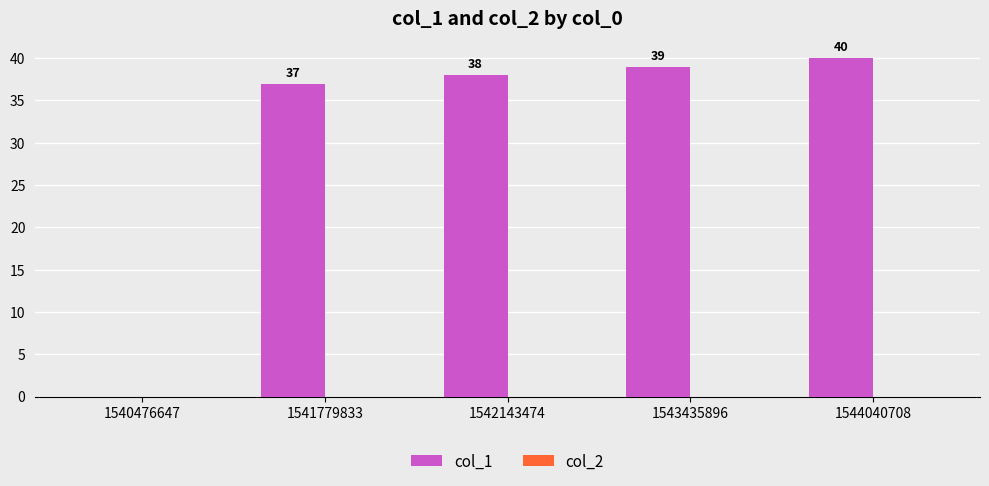

What is the ratio of the value at 1544040708 to the value at 1543435896?

1.0